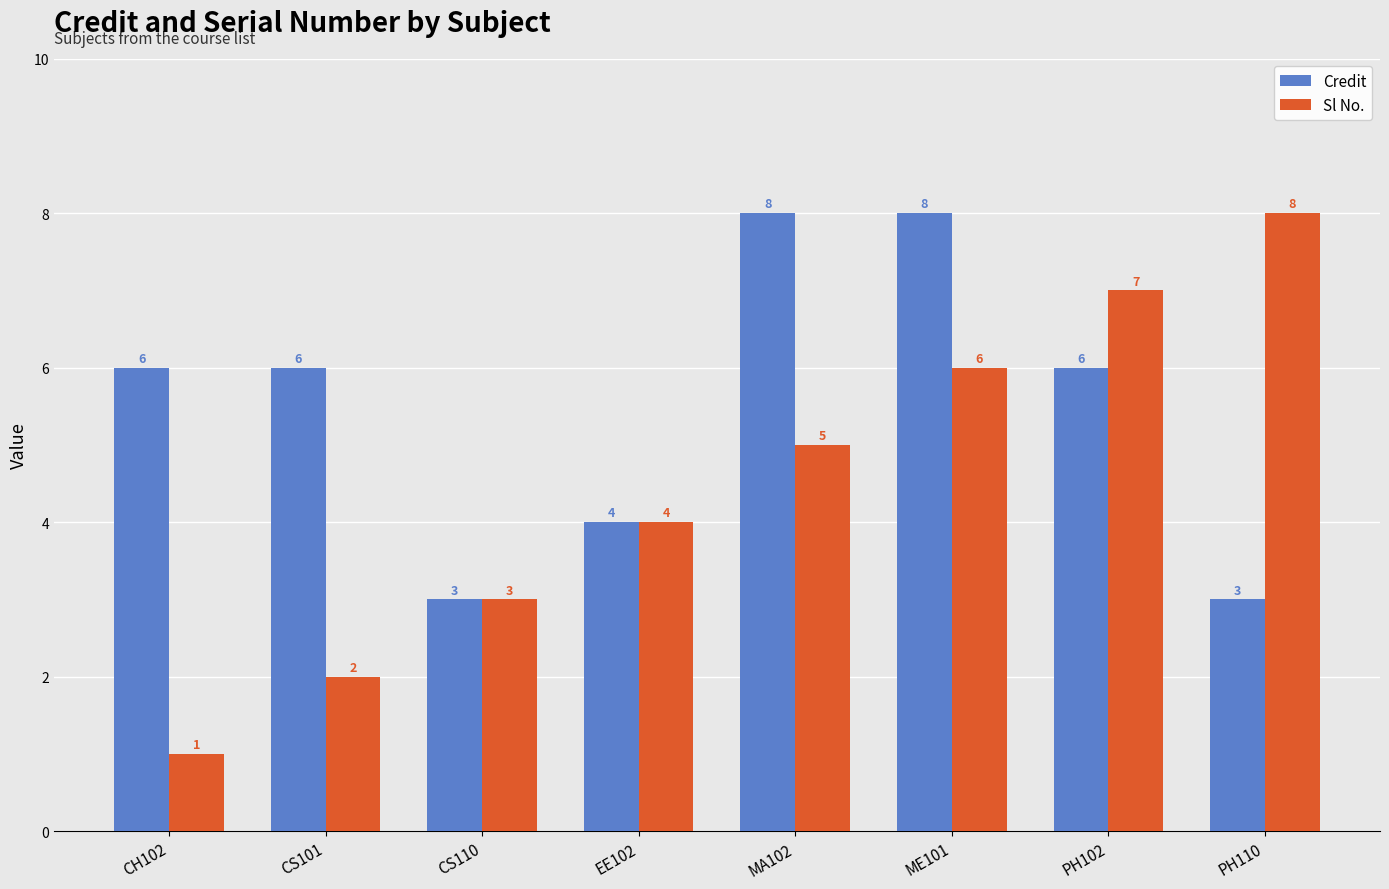

How many bars are there in each group?

2